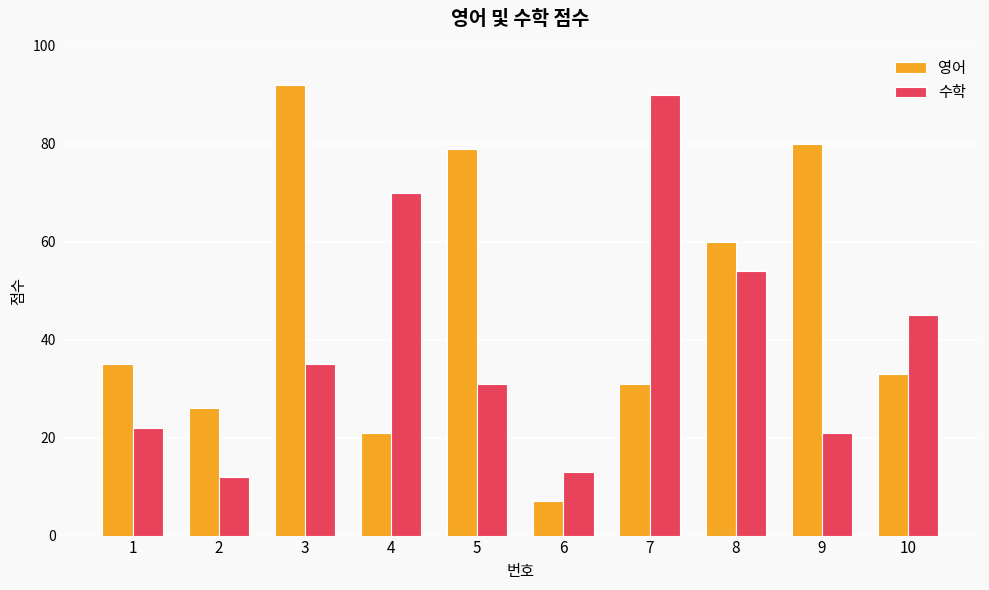

Rank the series at 10 from lowest to highest value.

영어, 수학